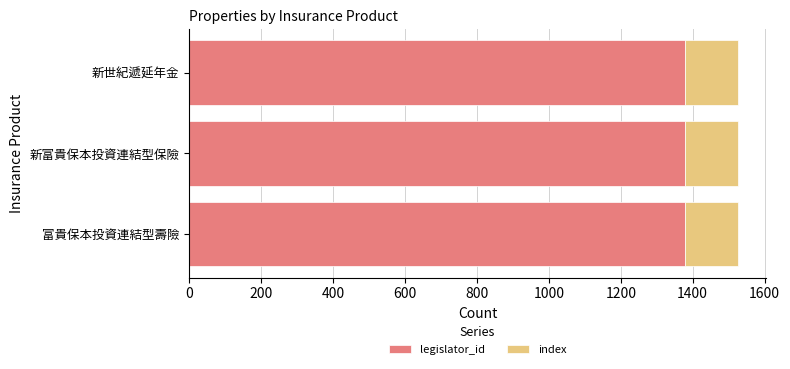

Is it true that legislator_id equals 1380 at 富貴保本投資連結型壽險?

True